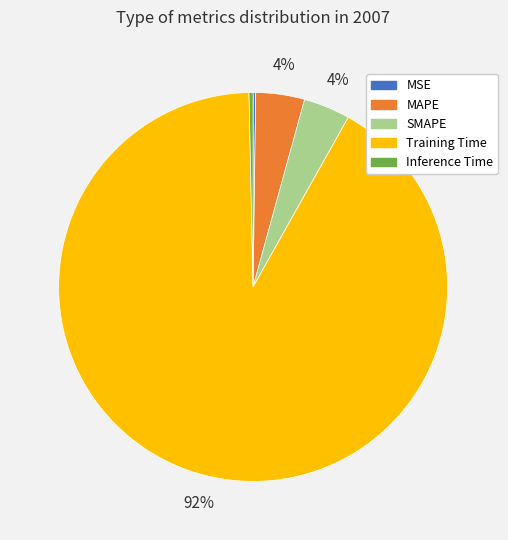

Which category has the biggest portion of the pie?

Training Time